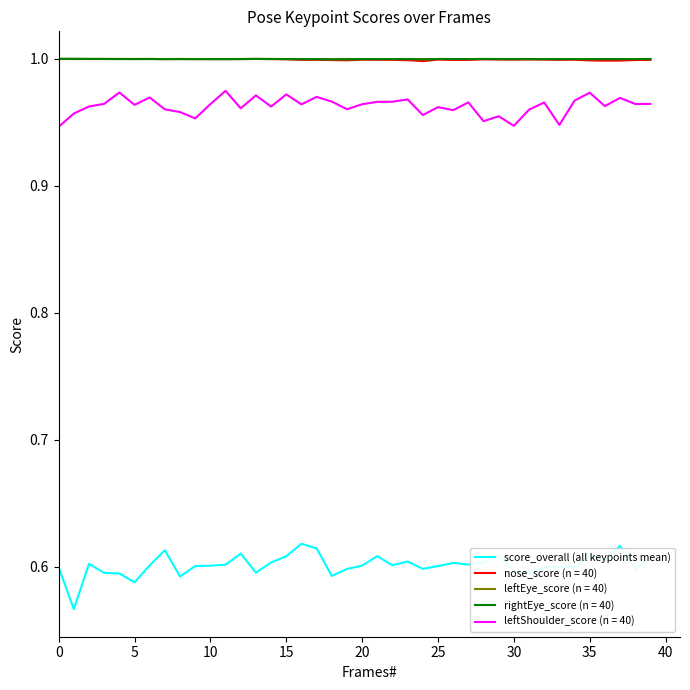

Which series has the widest spread of values?

score_overall (all keypoints mean)